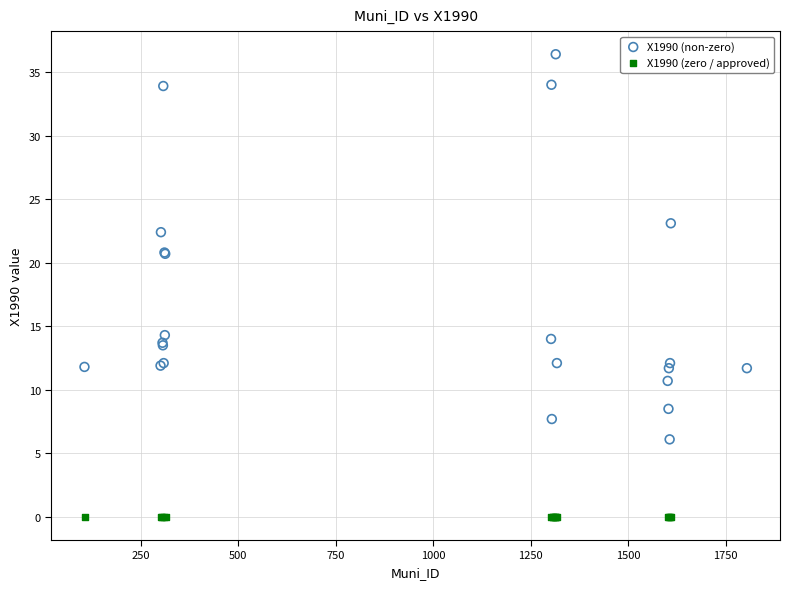

Which series reaches the maximum Y coordinate?

X1990 (non-zero)